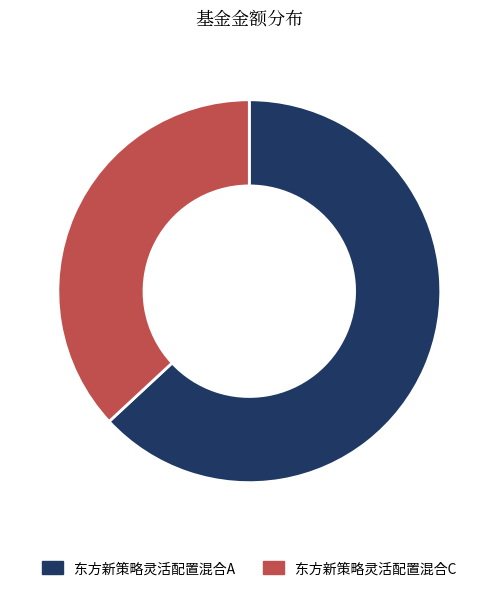

The 东方新策略灵活配置混合C slice represents 37% of the pie. True or false?

True